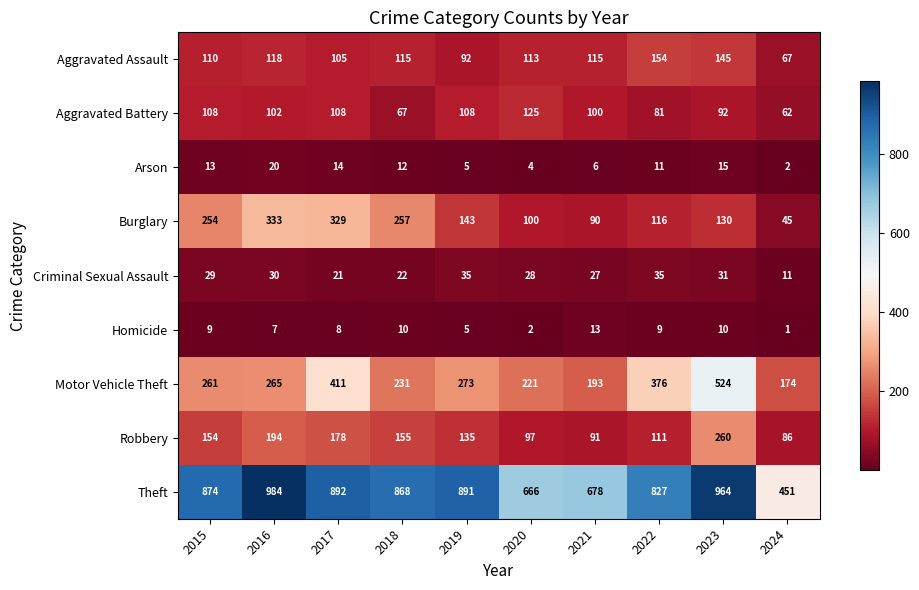

Is it true that Criminal Sexual Assault equals 8 at 2016?

False